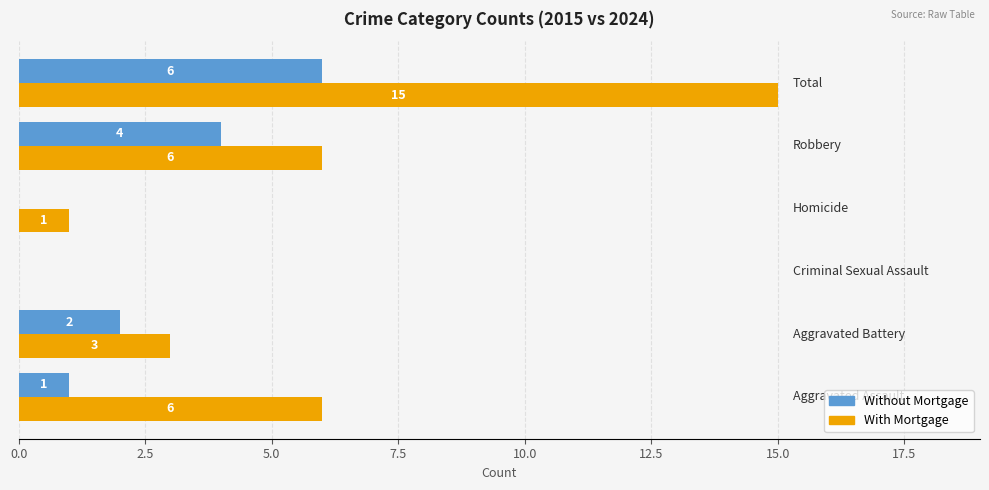

How many data points does each series have?

6